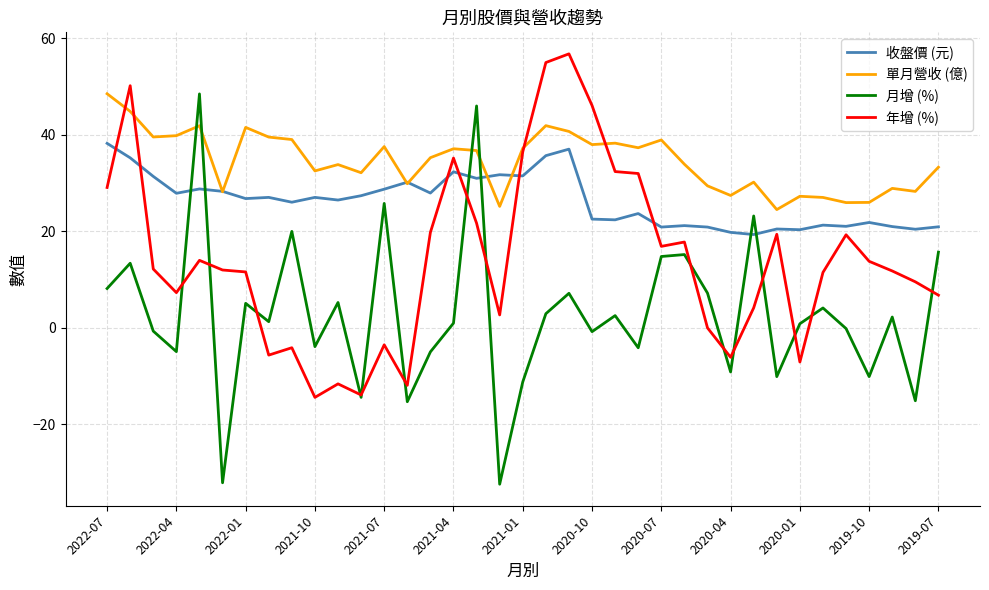

Which series has the largest range (max minus min)?

月增 (%)